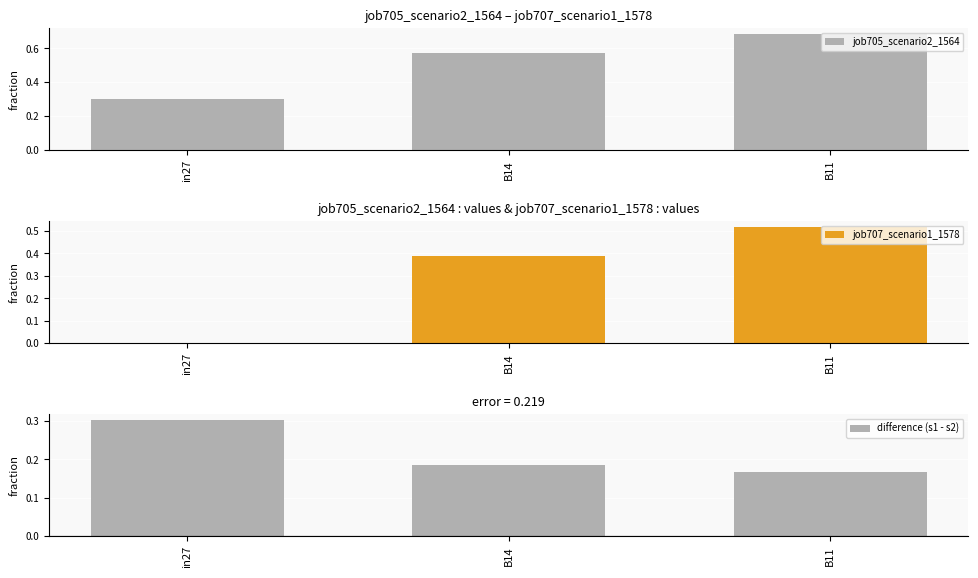

Which series has the largest total across all categories?

job705_scenario2_1564